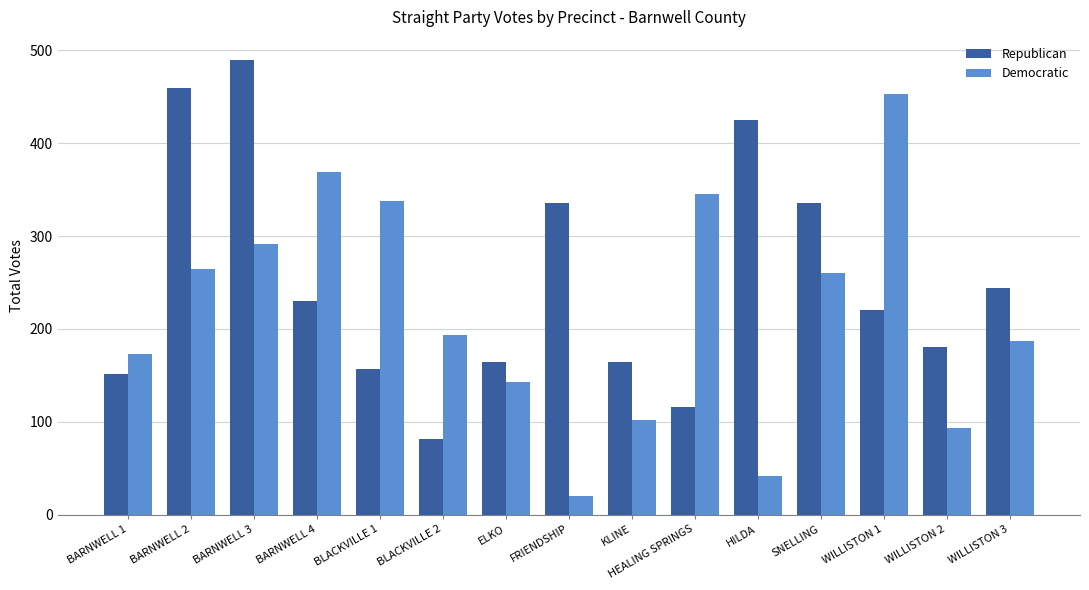

At which category is the sum across all series the highest?

BARNWELL 3